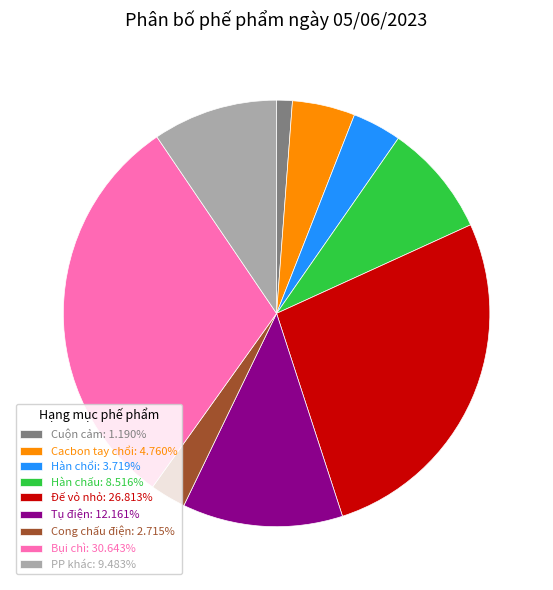

What is the largest slice in the pie chart?

Bụi chì